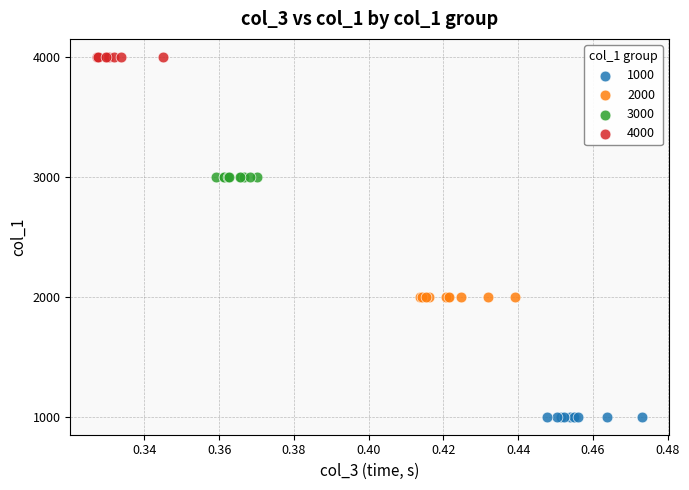

Which series contains the lowest Y value?

1000